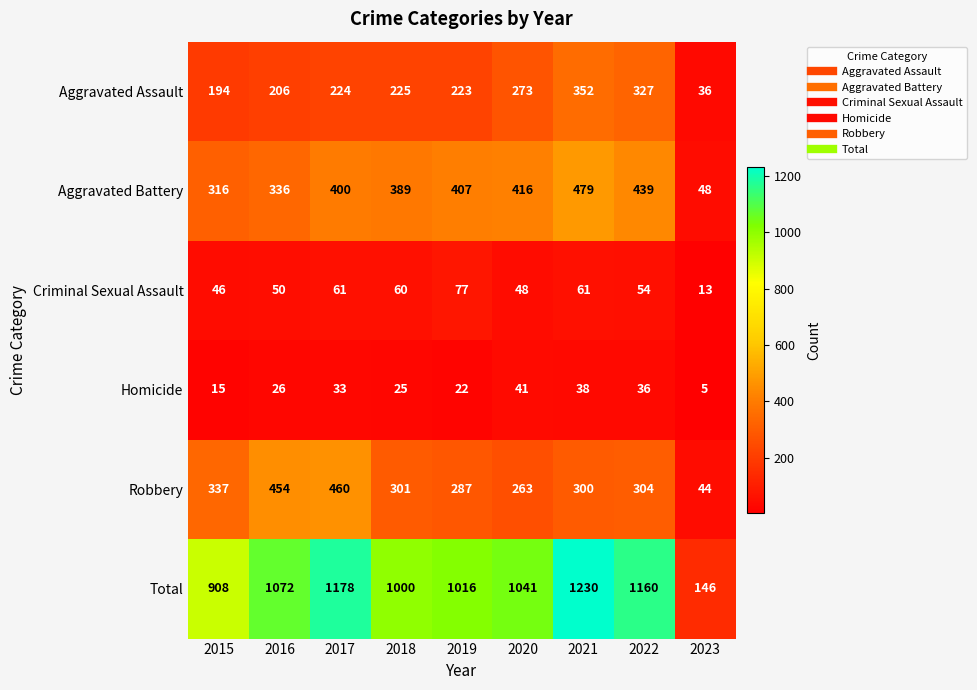

At which category is the sum across all series the highest?

2021